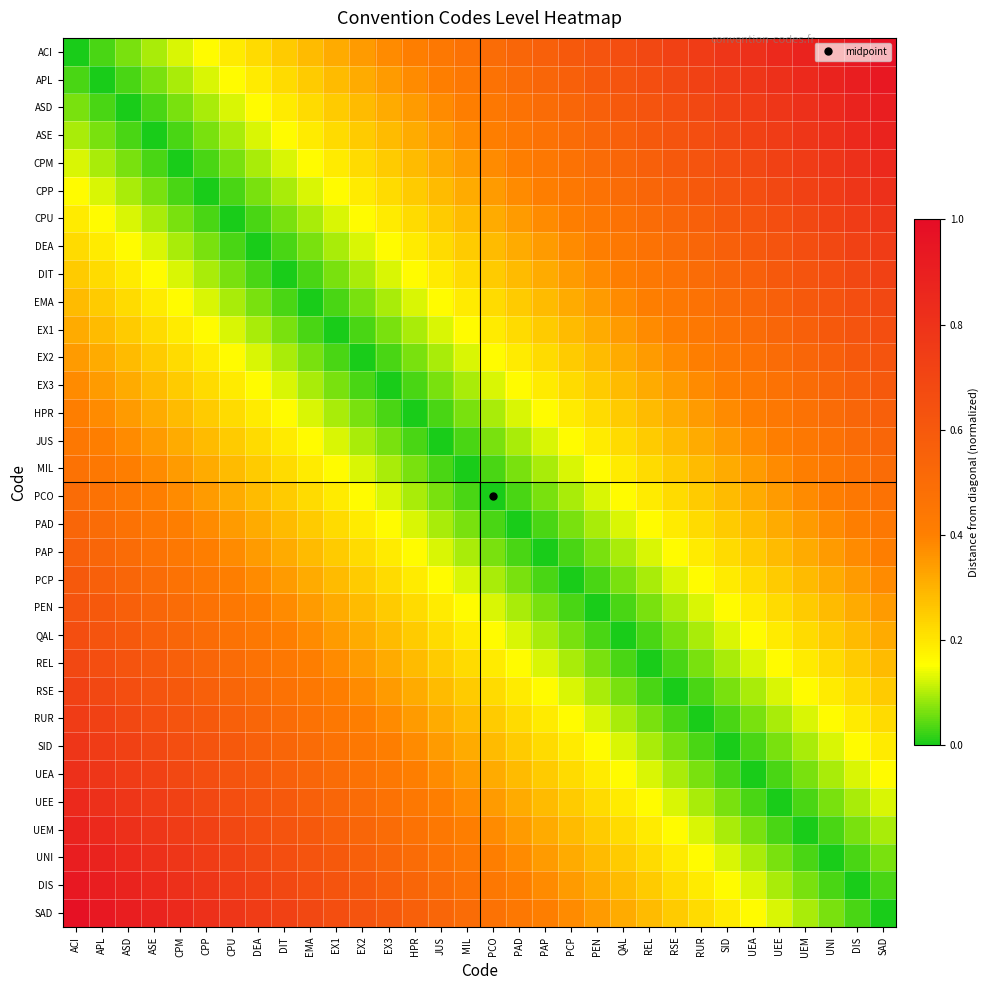

At which category is the sum across all series the highest?

ACI